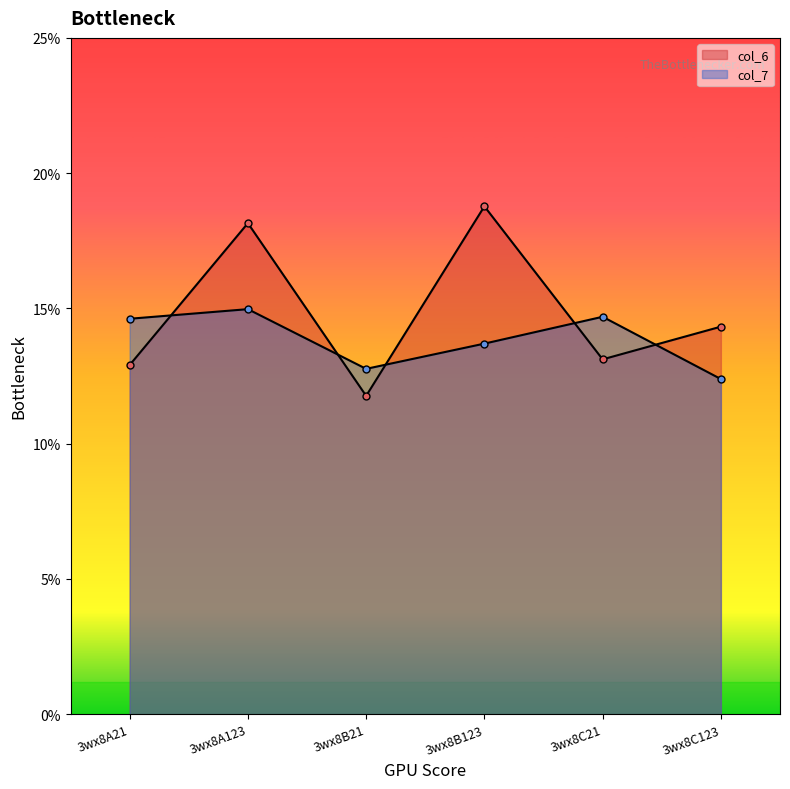

At 3wx8B123, list the series in order from largest to smallest.

col_6, col_7